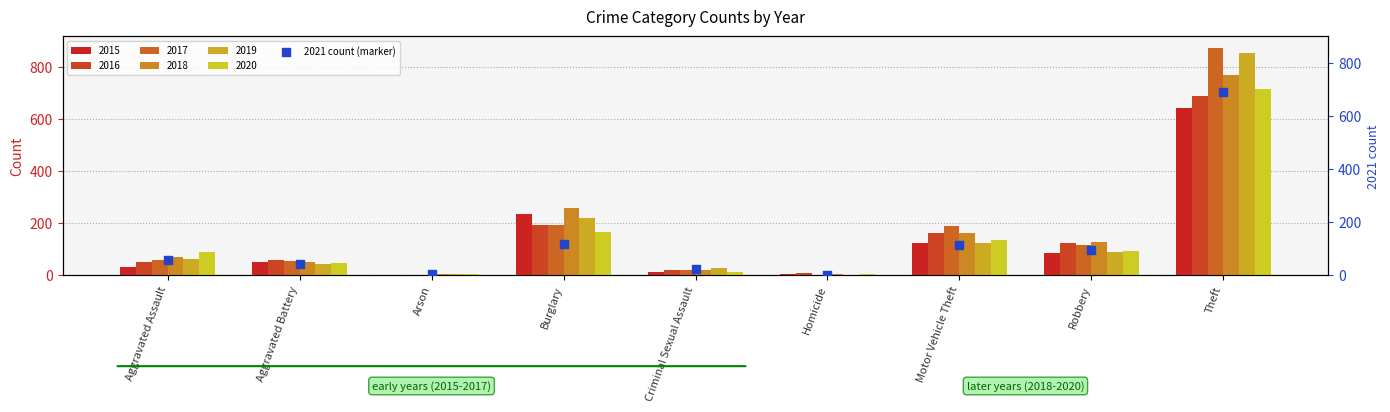

What is the change in value from Aggravated Assault to Theft?

+633